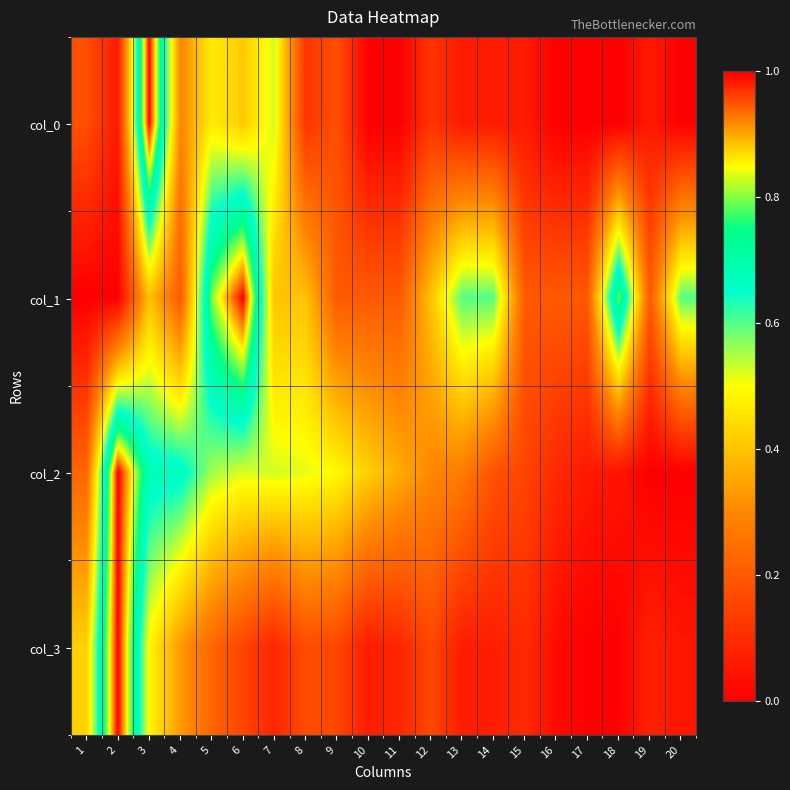

Reading left to right, transcribe all the data shown in this chart.

col_0: 1=0.2	2=0.1	3=1.0	4=0.3	5=0.5	6=0.4	7=0.5	8=0.1	9=0.2	10=0.0	11=0.0	12=0.1	13=0.1	14=0.1	15=0.1	16=0.0	17=0.0	18=0.0	19=0.1	20=0.0
col_1: 1=0.0	2=0.0	3=0.4	4=0.2	5=0.8	6=1.0	7=0.4	8=0.4	9=0.2	10=0.2	11=0.2	12=0.4	13=0.6	14=0.6	15=0.2	16=0.2	17=0.2	18=0.8	19=0.2	20=0.6
col_2: 1=0.2	2=1.0	3=0.7	4=0.7	5=0.6	6=0.5	7=0.5	8=0.5	9=0.5	10=0.4	11=0.4	12=0.3	13=0.3	14=0.2	15=0.2	16=0.1	17=0.1	18=0.0	19=0.0	20=0.0
col_3: 1=0.4	2=1.0	3=0.5	4=0.3	5=0.2	6=0.2	7=0.1	8=0.2	9=0.2	10=0.1	11=0.1	12=0.2	13=0.1	14=0.1	15=0.1	16=0.0	17=0.0	18=0.0	19=0.1	20=0.0